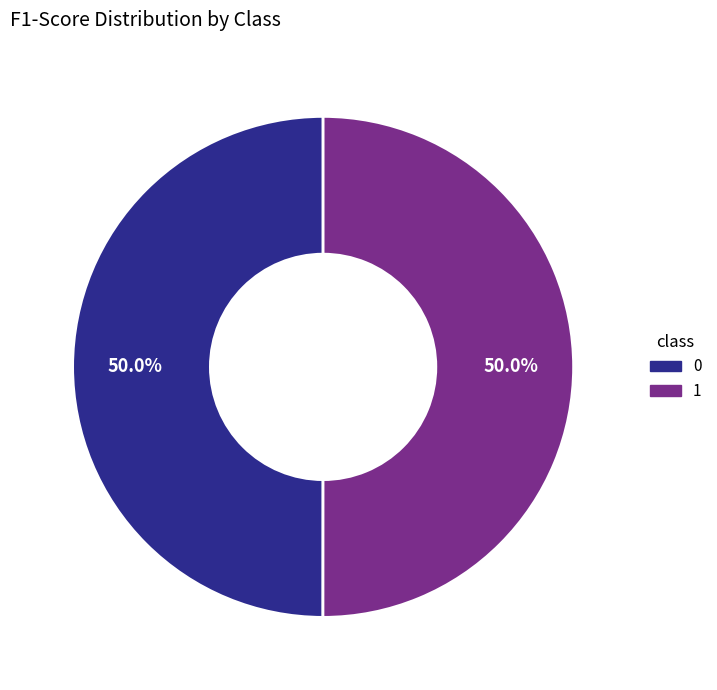

To the nearest percent, what percentage of the pie is 1?

50%